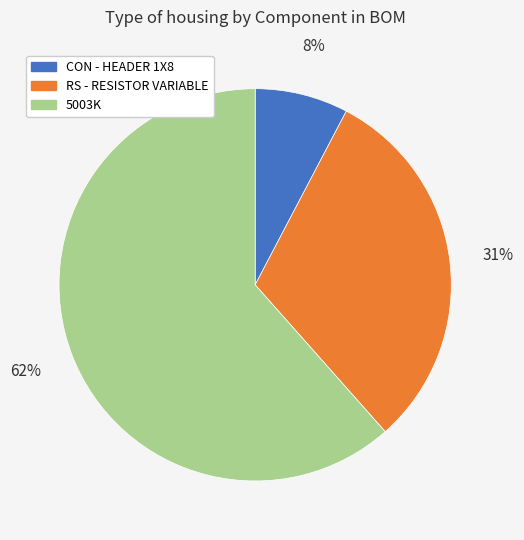

To the nearest percent, what portion does RS - RESISTOR VARIABLE represent?

31%